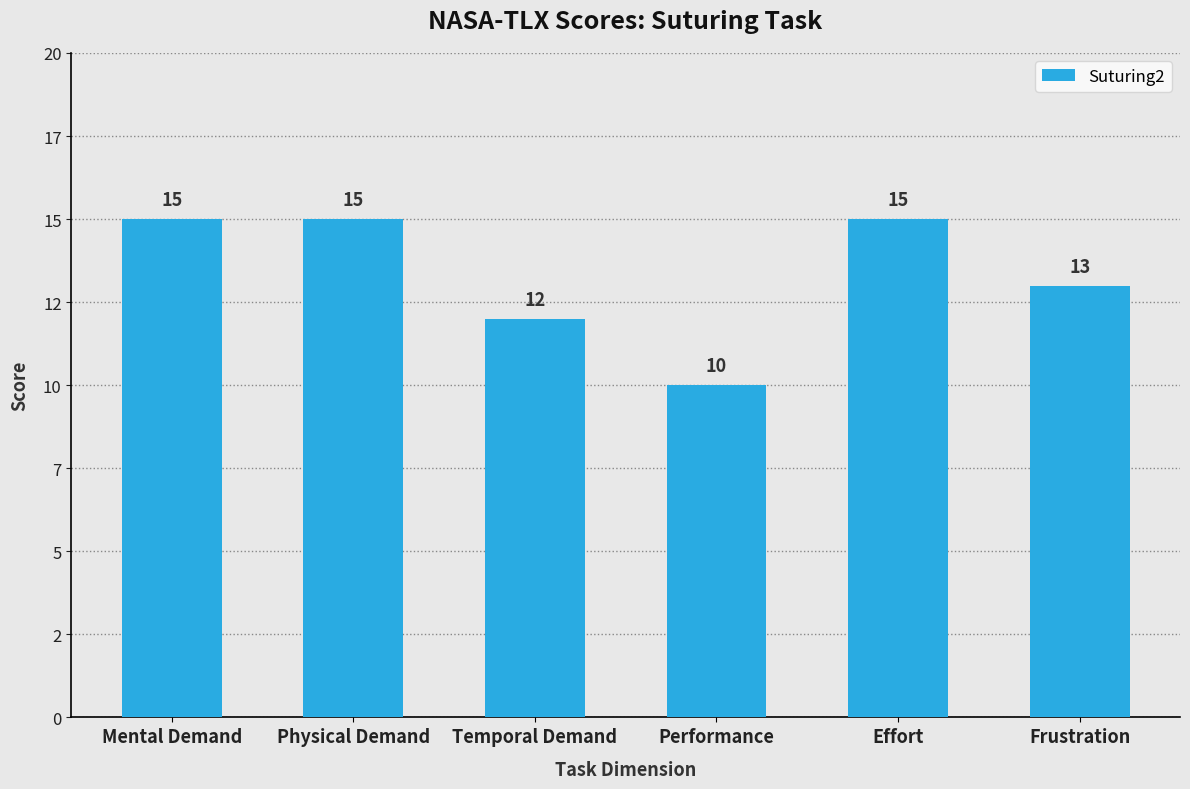

Rank the categories by value from highest to lowest.

Mental Demand, Physical Demand, Effort, Frustration, Temporal Demand, Performance